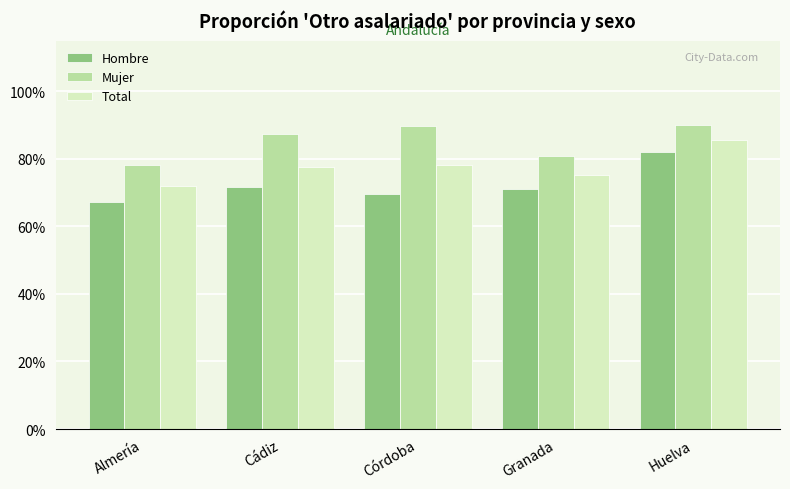

How many Total values are between 0 and 1?

5